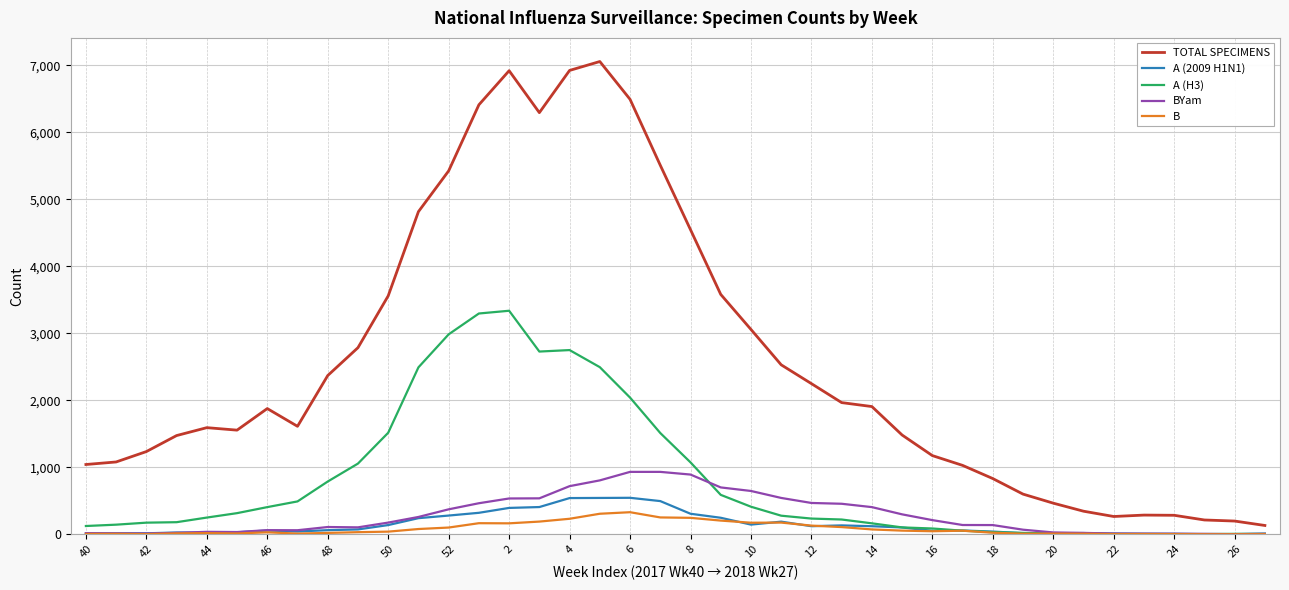

Which series has the largest total across all categories?

TOTAL SPECIMENS